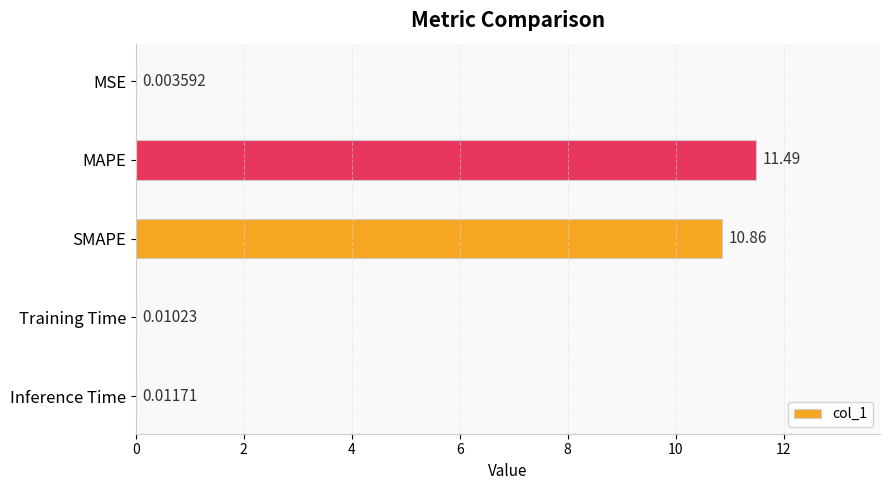

At which label is the value closest to 5?

Inference Time